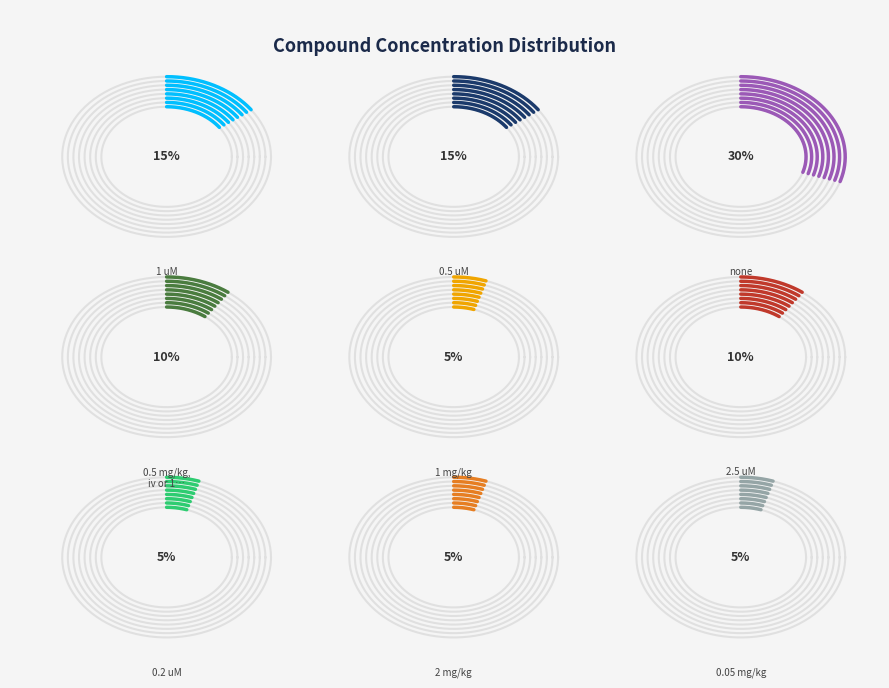

Which slice is the largest?

none